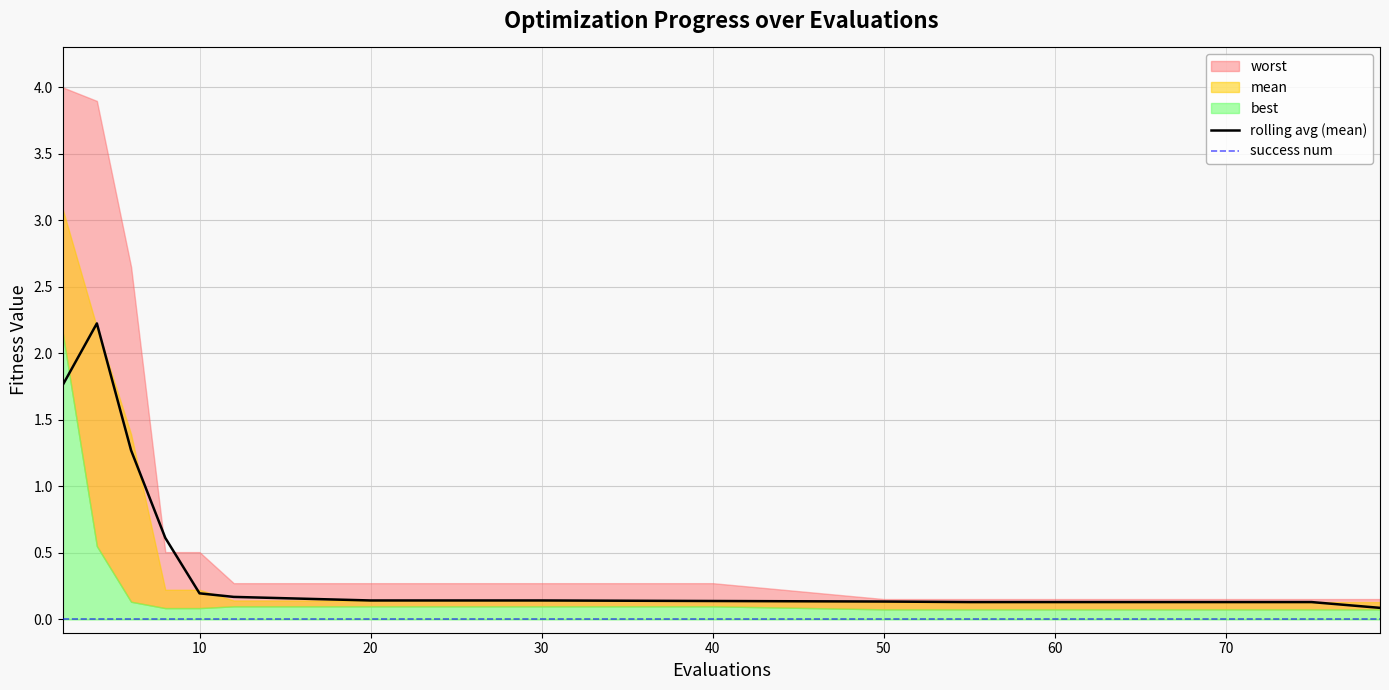

The rolling avg (mean) series shows 0.1 at 30. True or false?

True